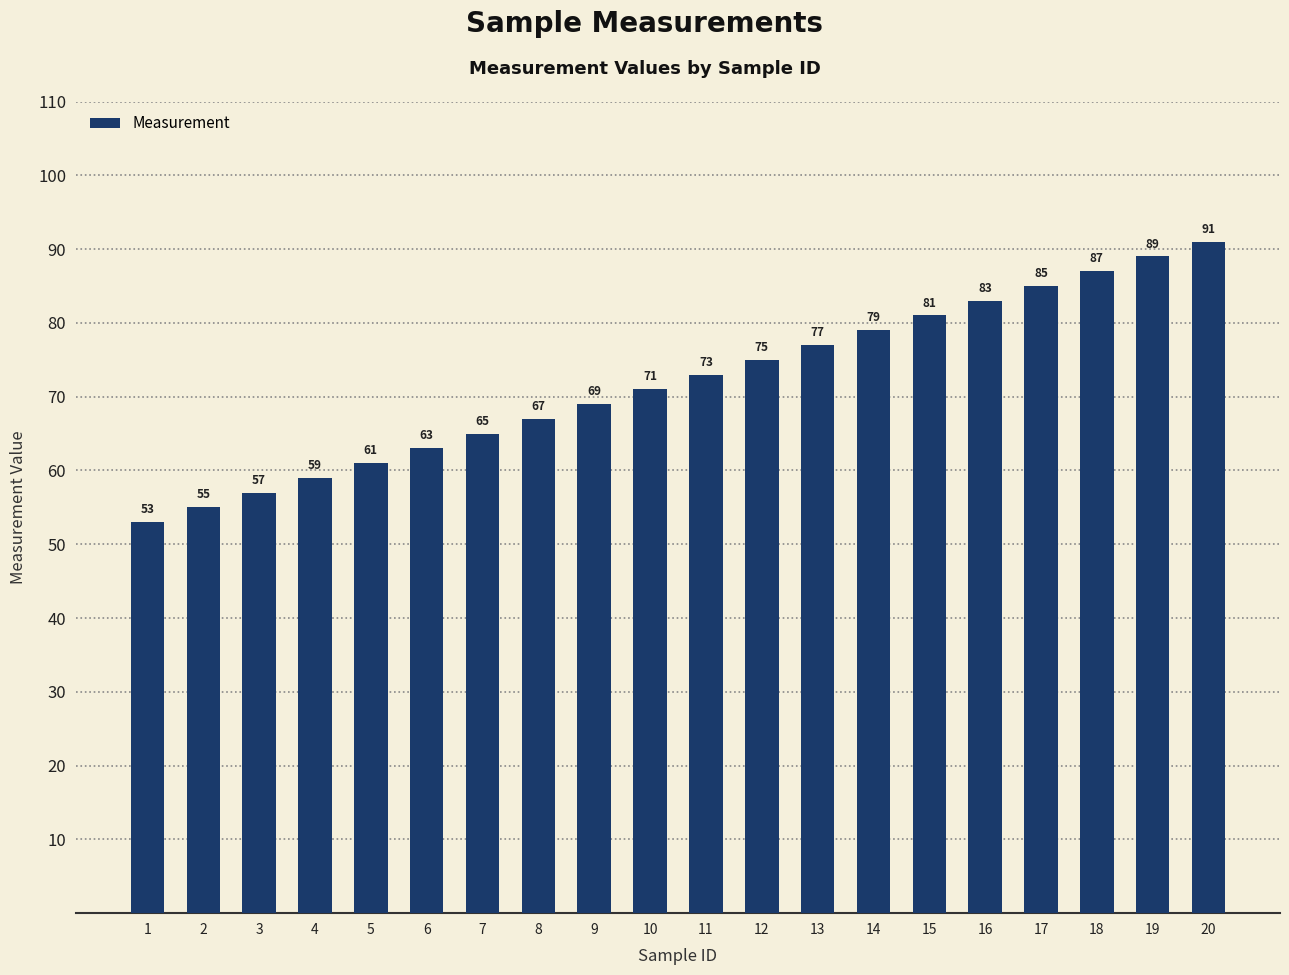

Rank the categories by value from lowest to highest.

1, 2, 3, 4, 5, 6, 7, 8, 9, 10, 11, 12, 13, 14, 15, 16, 17, 18, 19, 20